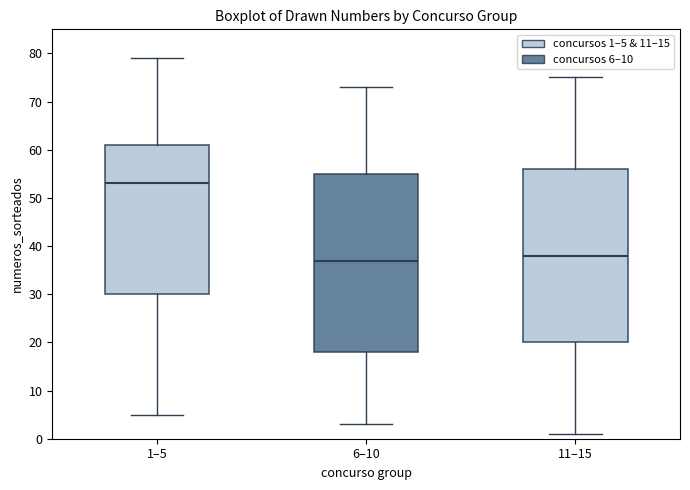

Which box has the highest median line?

1–5